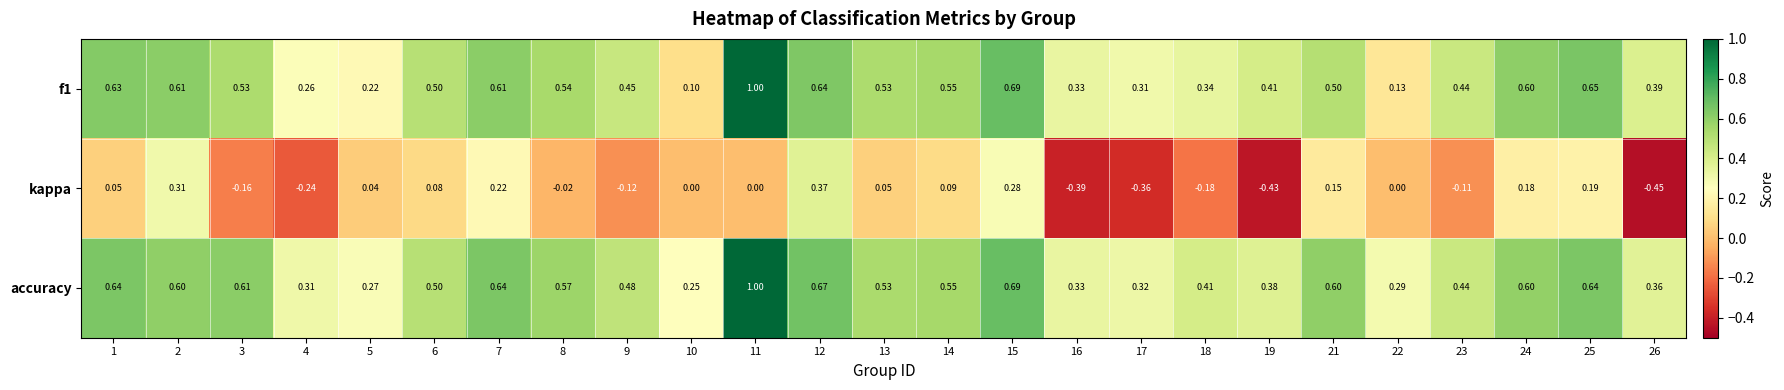

Which series changed the most between 12 and 15?

kappa